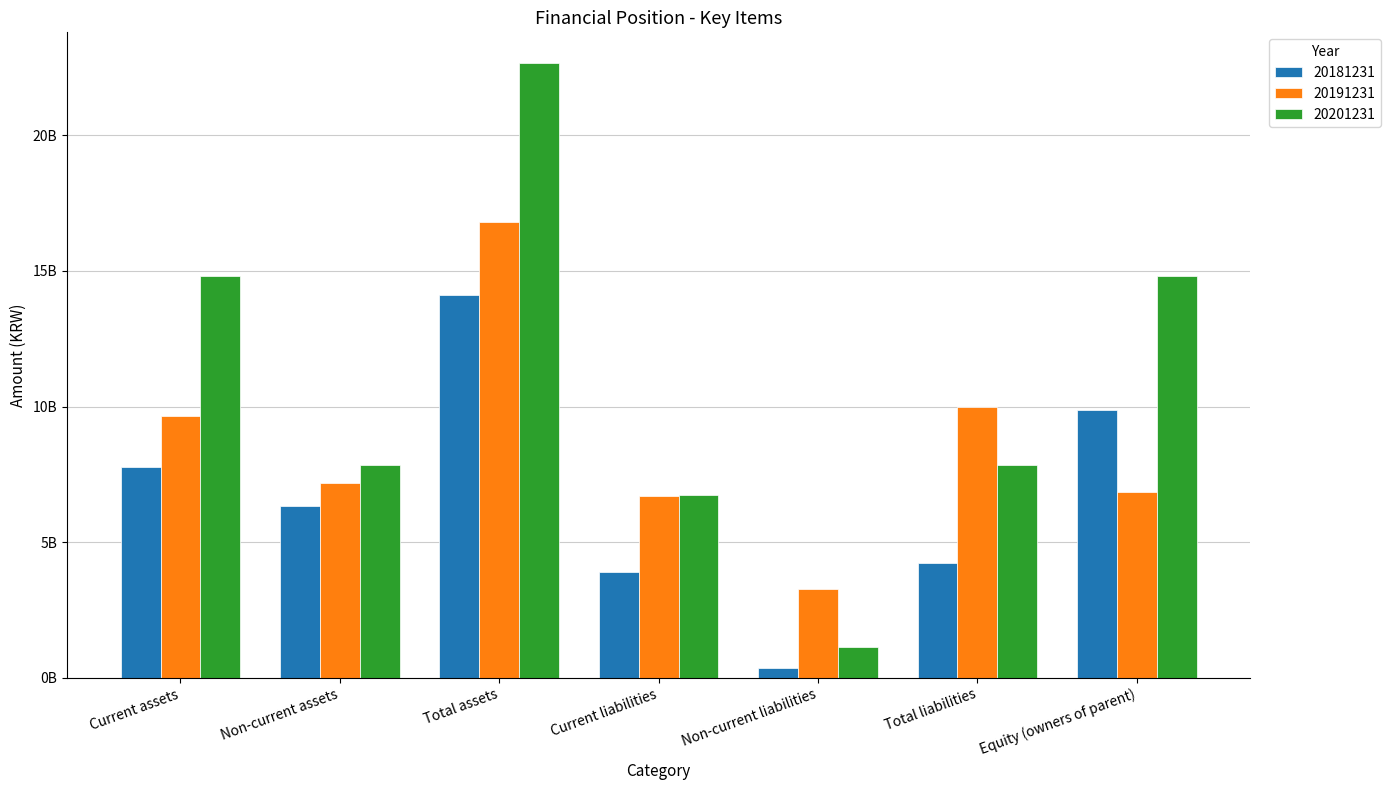

Is it true that 20191231 equals 11512597621 at Current liabilities?

False